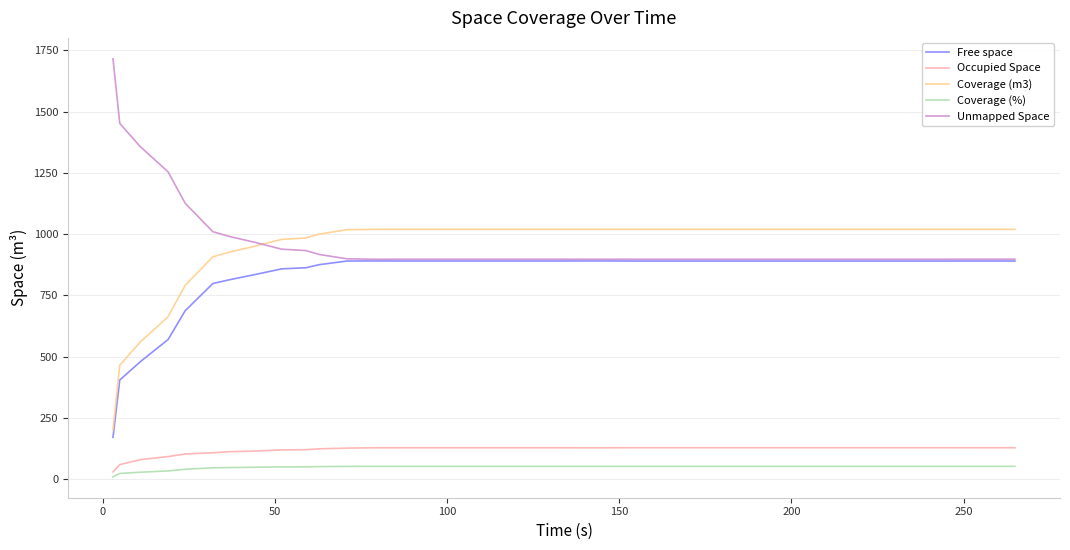

True or false: Occupied Space and Unmapped Space cross at least once.

False